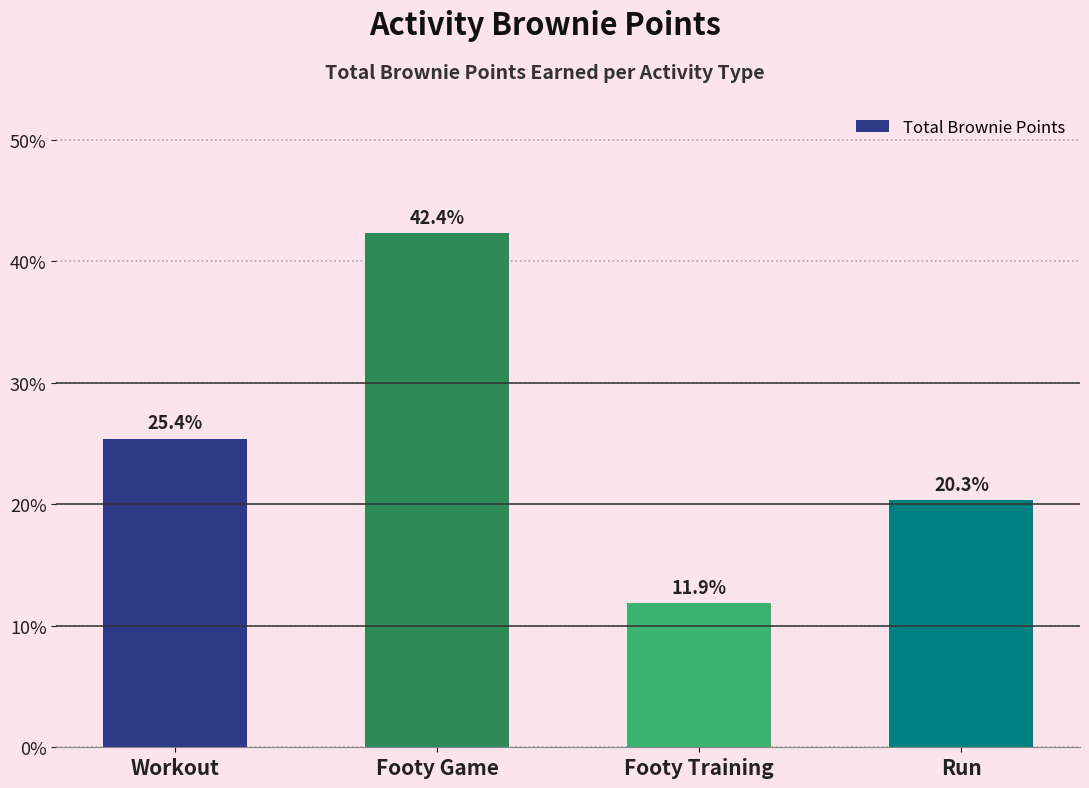

How many bars are there in total?

4